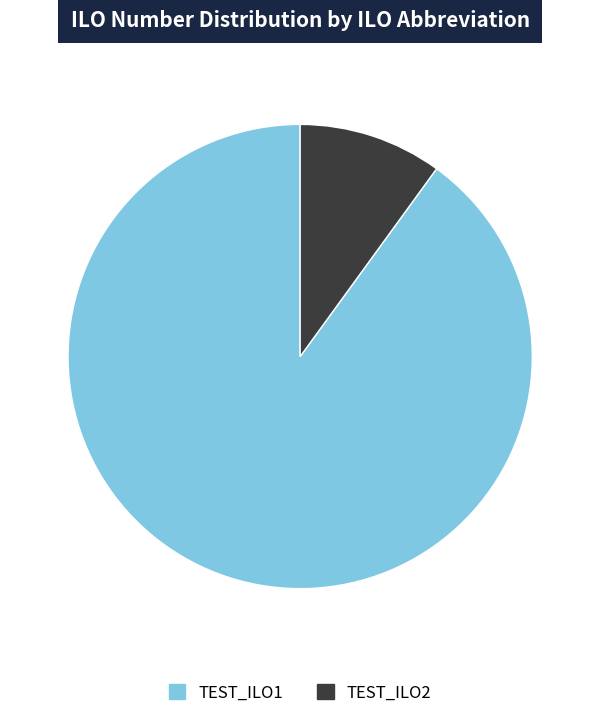

Which category has the smallest portion of the pie?

TEST_ILO2